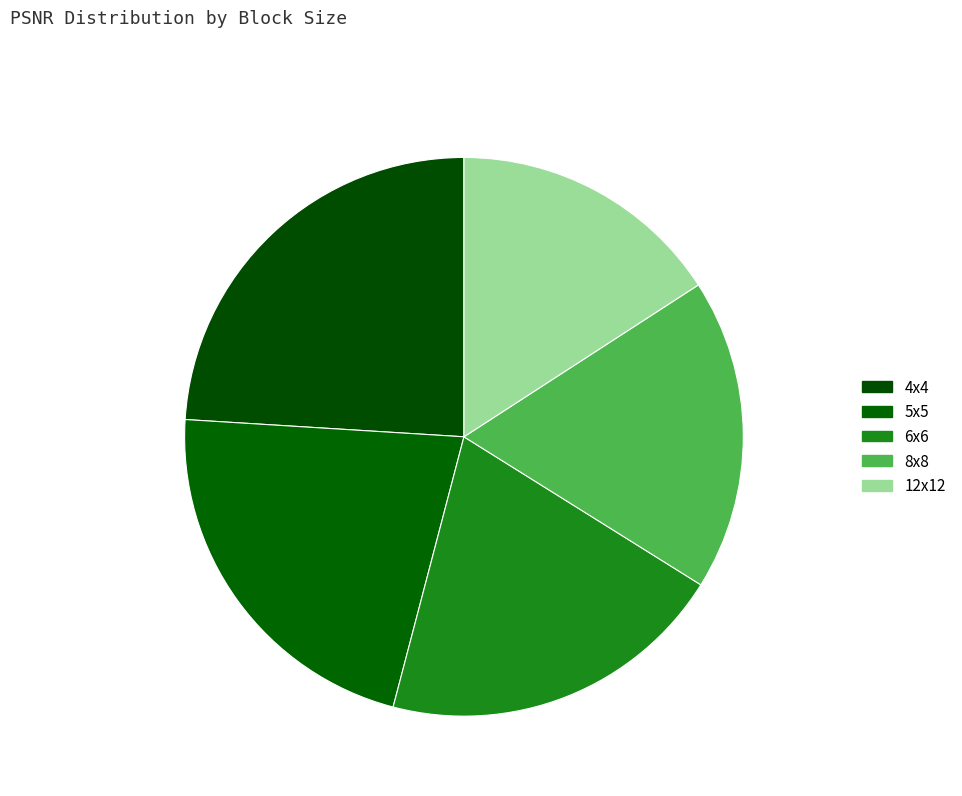

What is the ratio of the value at 5x5 to the value at 6x6?

1.1